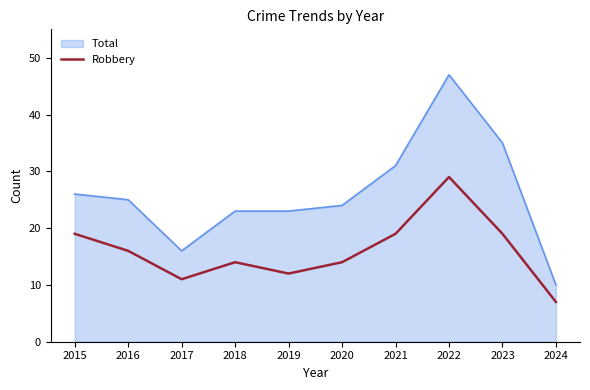

What value does the Total series have at 2015, to the nearest 5?

25